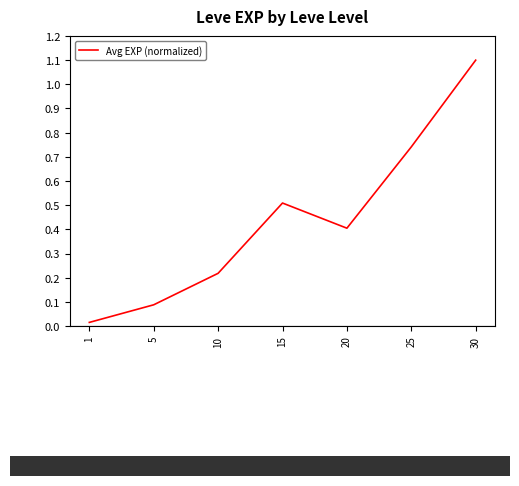

List the labels in order of value, smallest first.

1, 5, 10, 20, 15, 25, 30